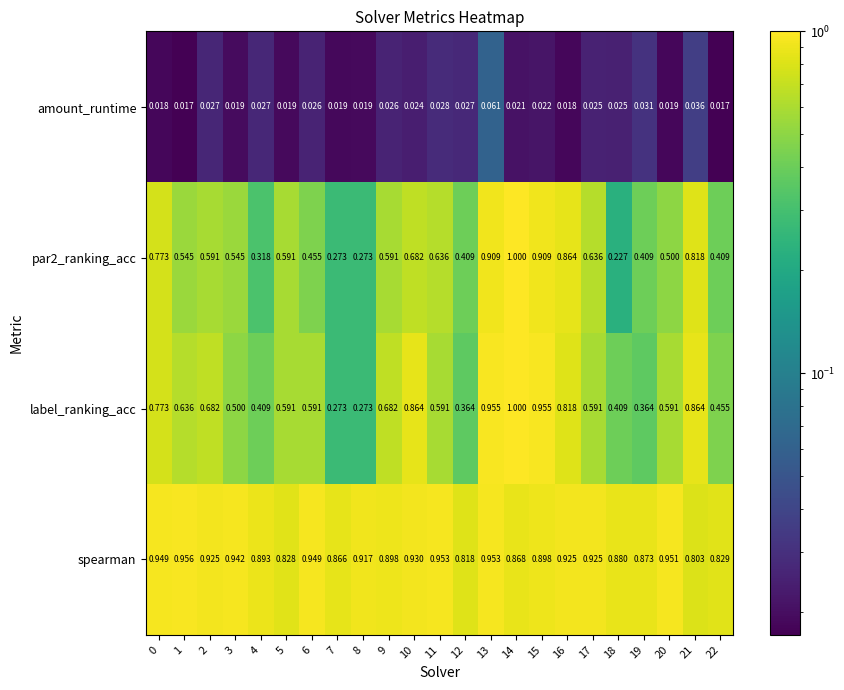

Which series has the largest total across all categories?

spearman